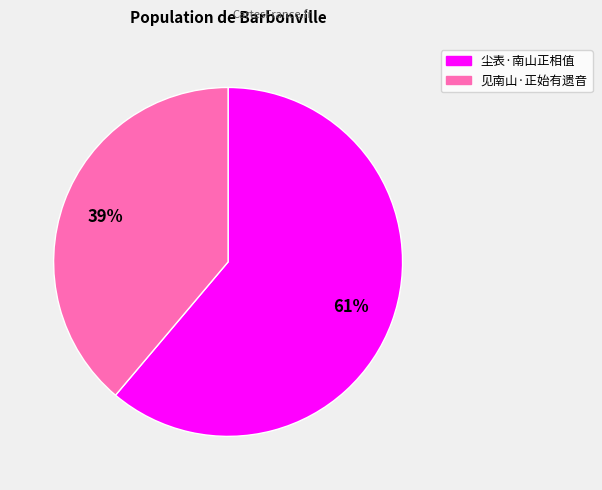

The 尘表·南山正相值 slice represents 49% of the pie. True or false?

False